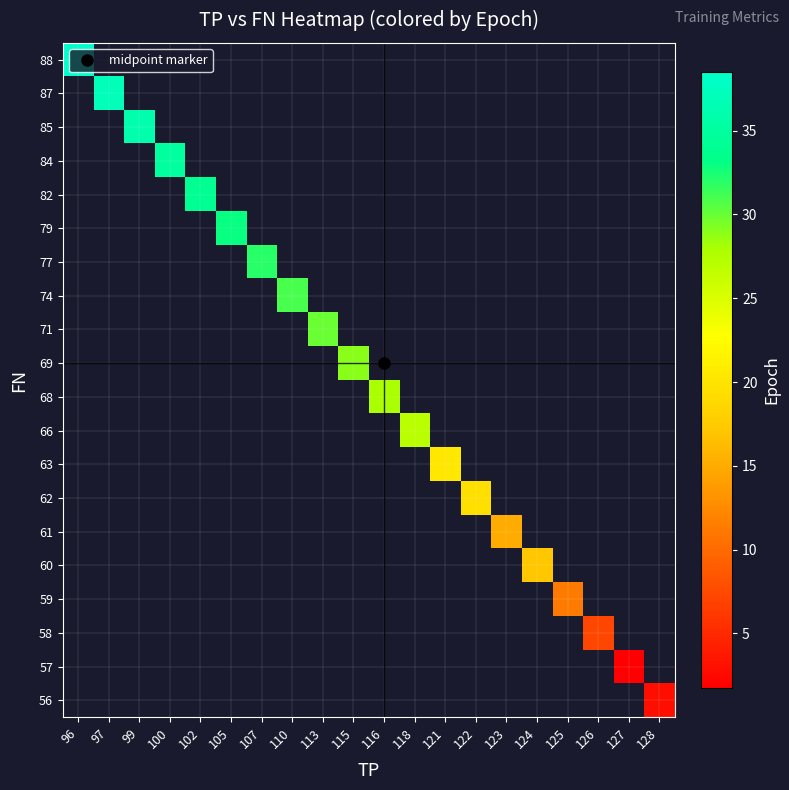

What is the minimum value shown in the chart?

1.8